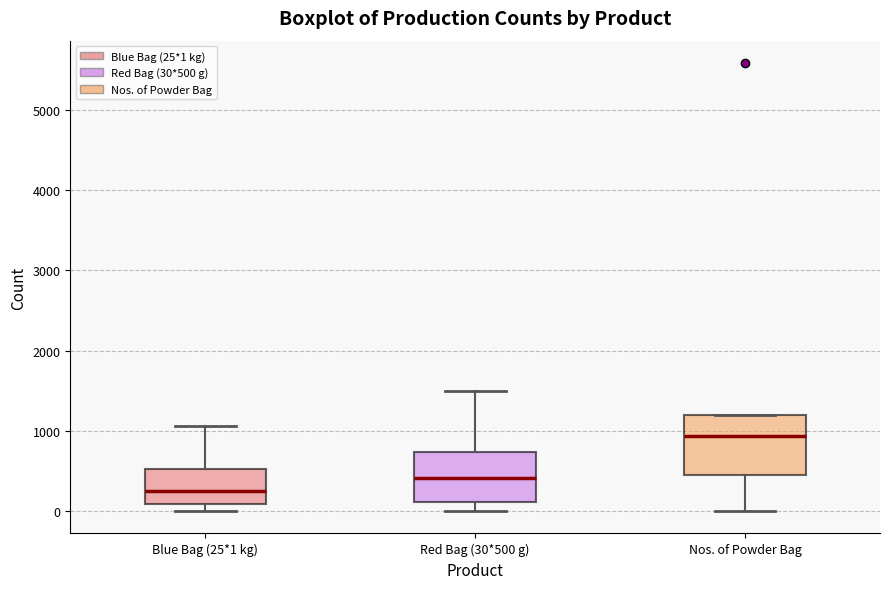

Which box has the highest median line?

Nos. of Powder Bag